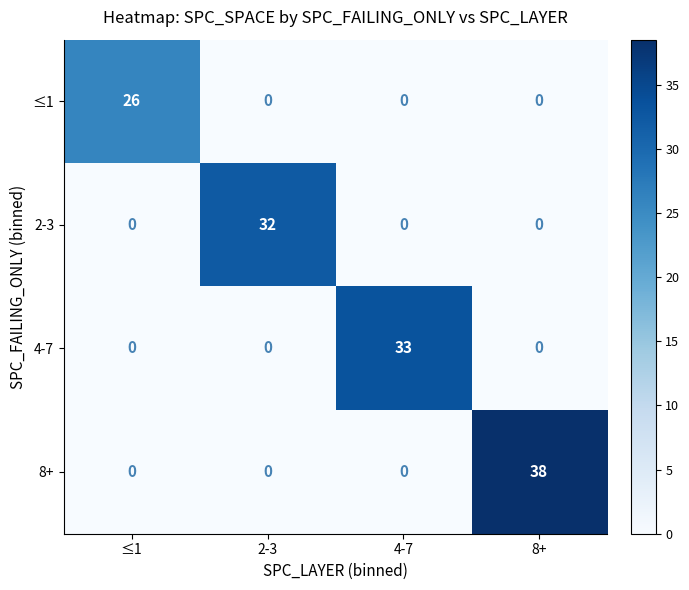

Which series has the largest total across all categories?

8+